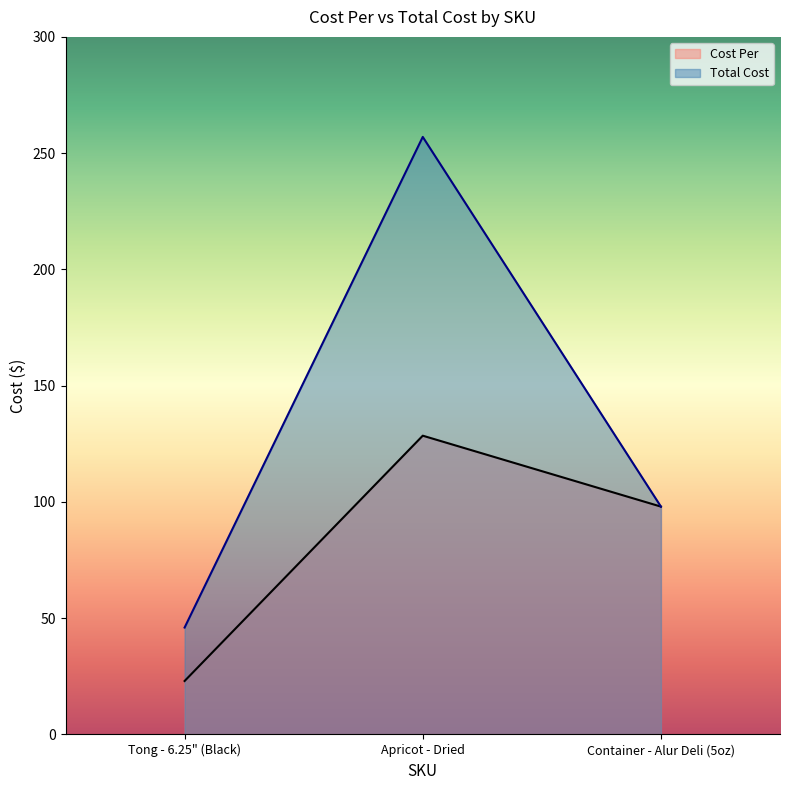

The value of Cost Per at Tong - 6.25" (Black) is 23.0. True or false?

True